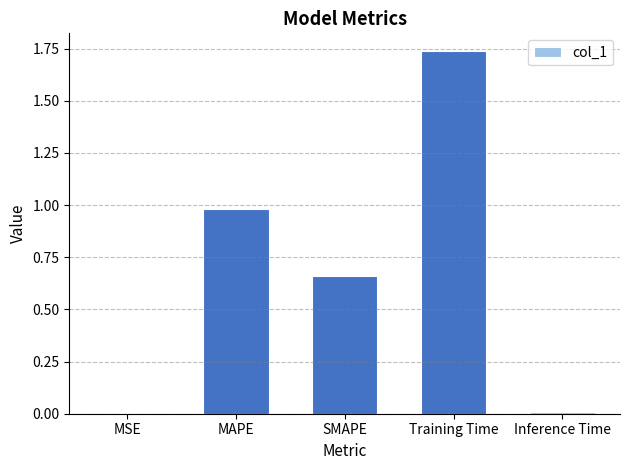

Count the number of categories in the chart.

5